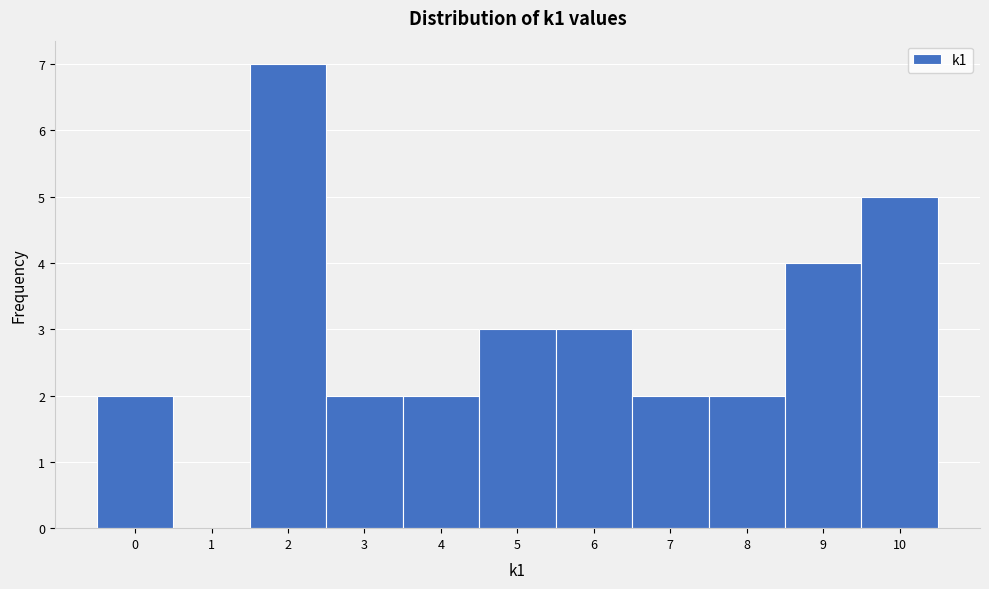

Over which range of the x-axis is the bar tallest?

1.5 to 2.5